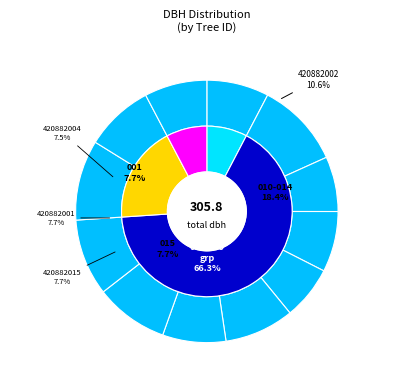

What percentage is NOT represented by 420882015?

92.3%